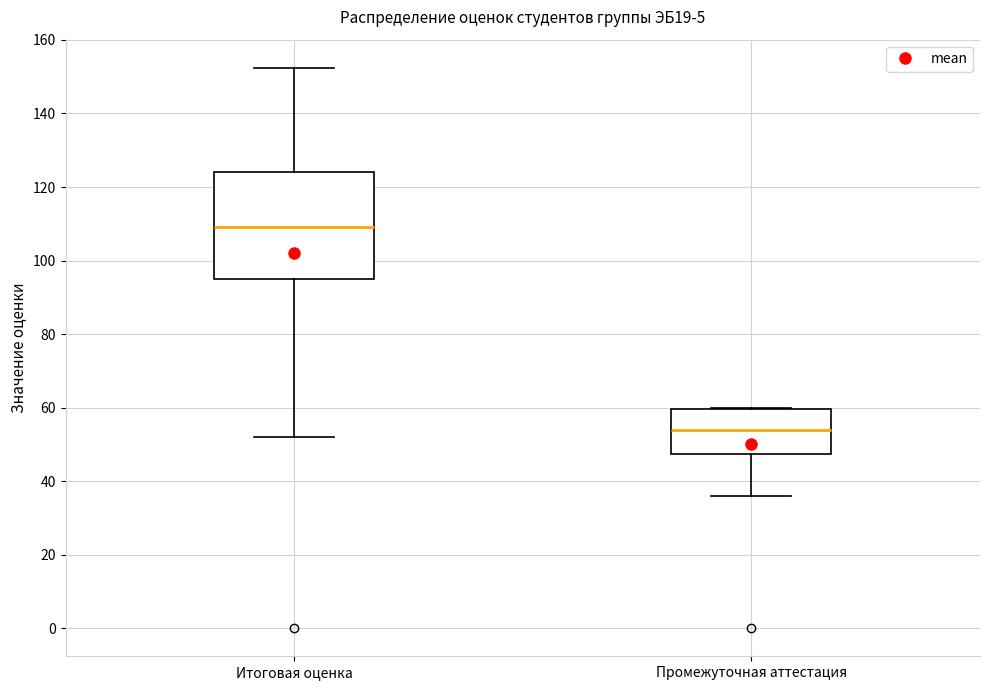

Where does the median line of the box for Промежуточная аттестация sit on the y-axis? The values are not printed on the chart, so give them approximately, as read against the axis.

54